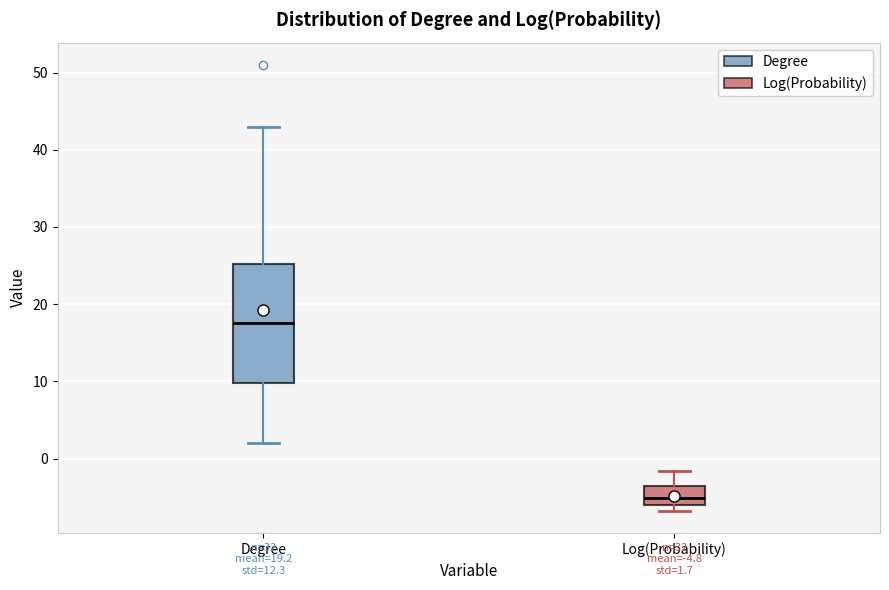

Which box has the highest median line?

Degree